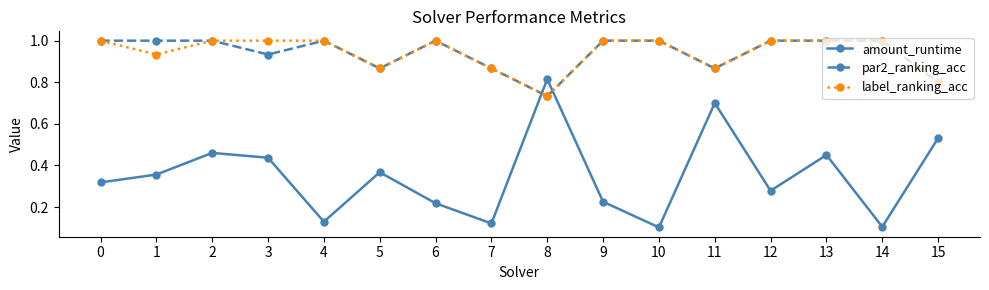

Where is the first local minimum for label_ranking_acc?

1